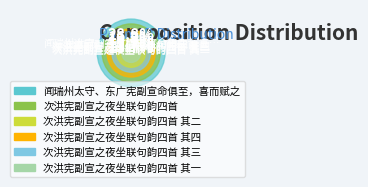

Which category has the smallest portion of the pie?

次洪宪副宣之夜坐联句韵四首 其一